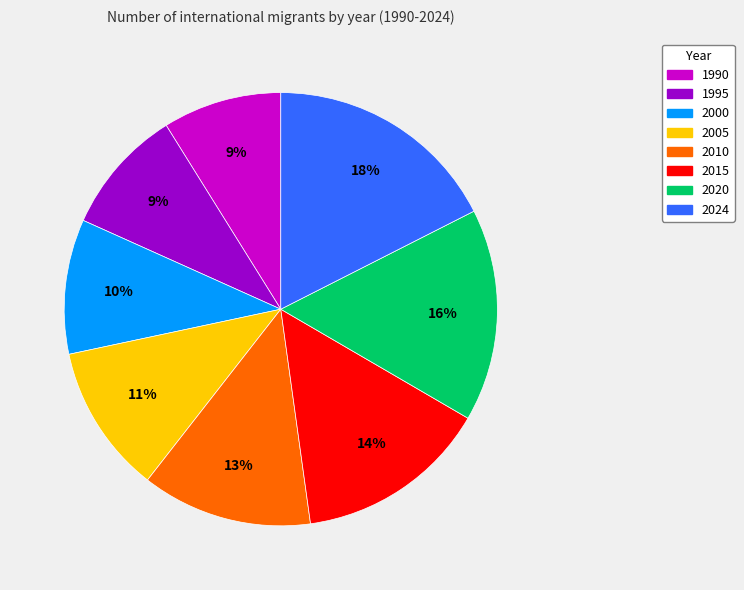

To the nearest percent, what is the difference between the largest and smallest slice percentages?

9%